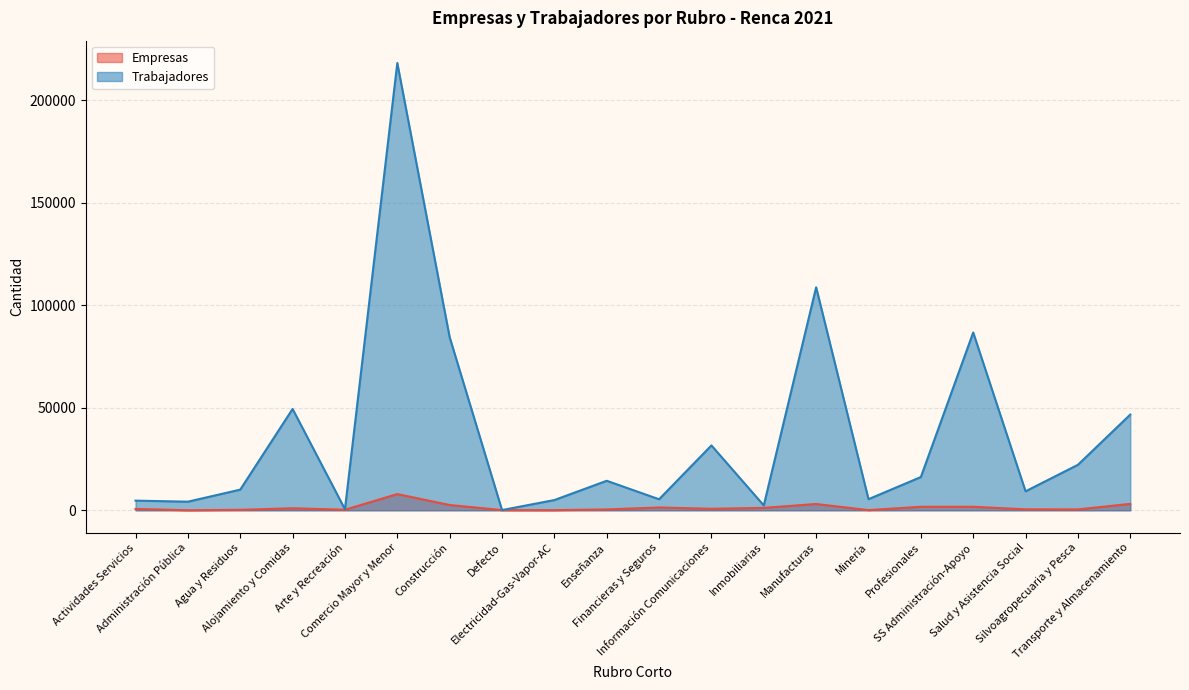

Which series has the widest spread of values?

Trabajadores